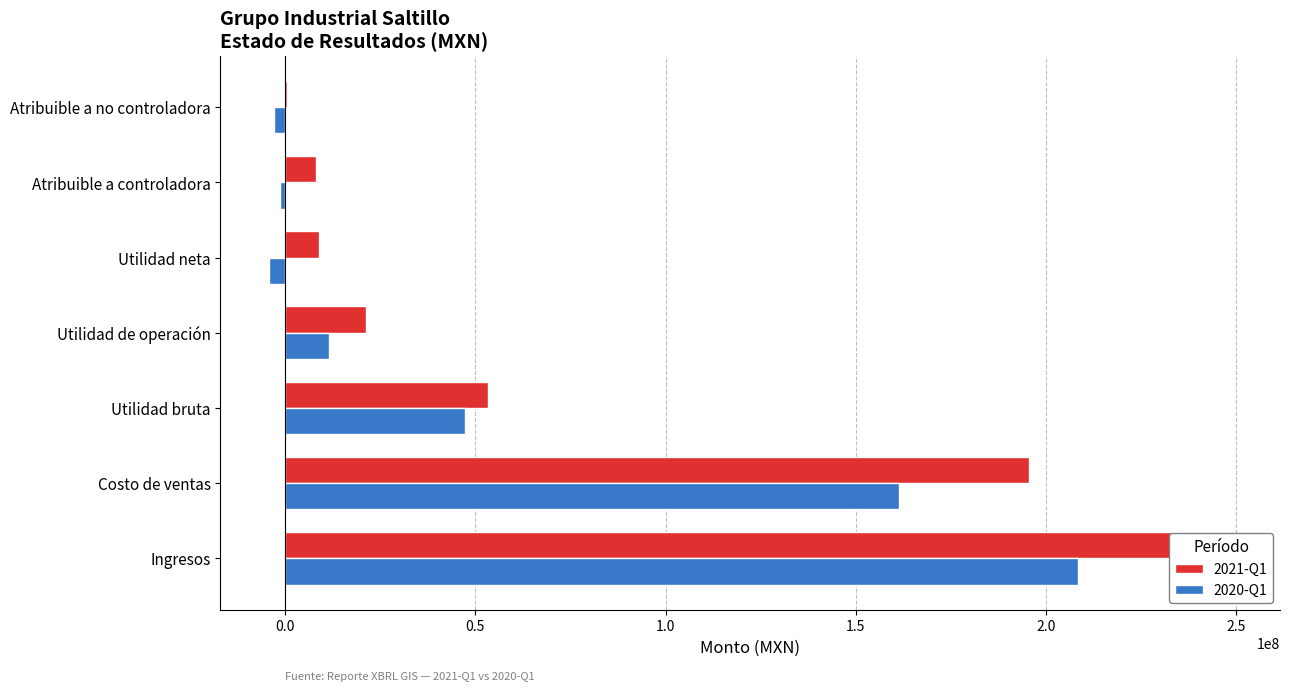

How many distinct data groups are displayed?

2